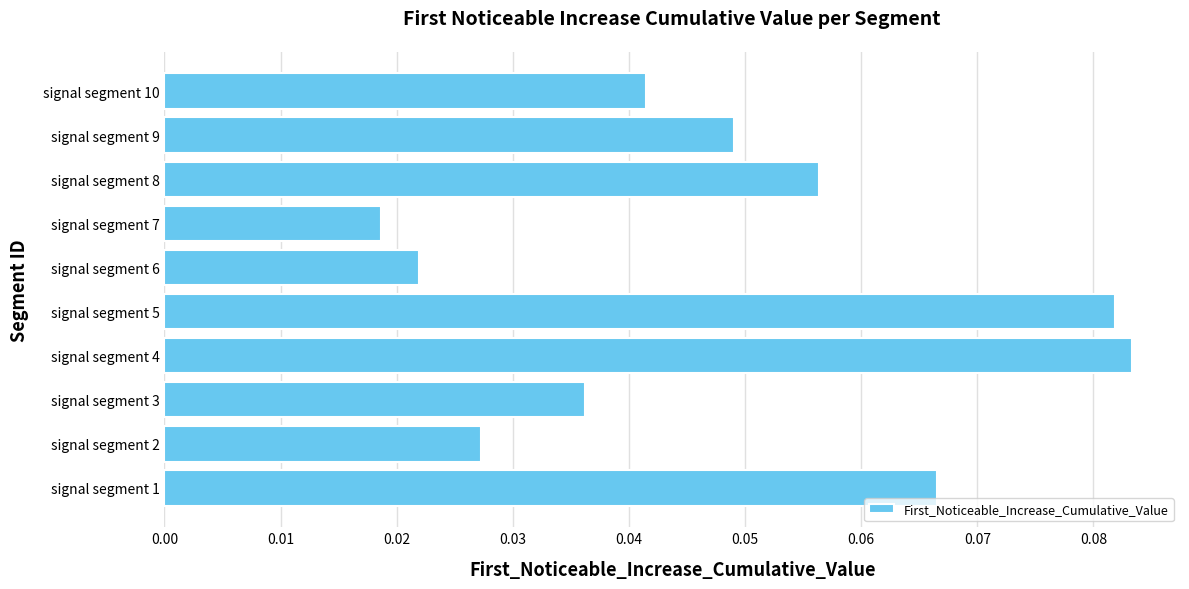

The chart shows a value of 0.0 at signal segment 4. True or false?

False